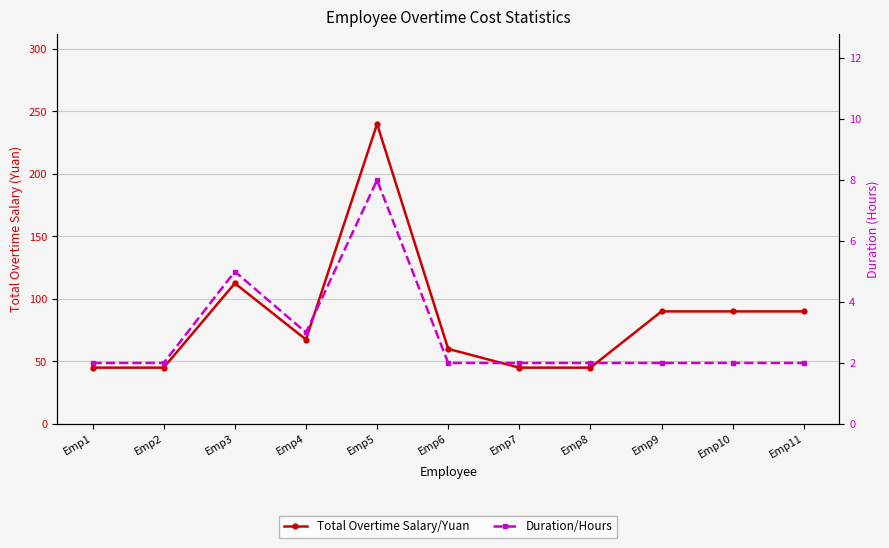

In Duration/Hours, how many points are lower than both neighbors (excluding endpoints)?

1